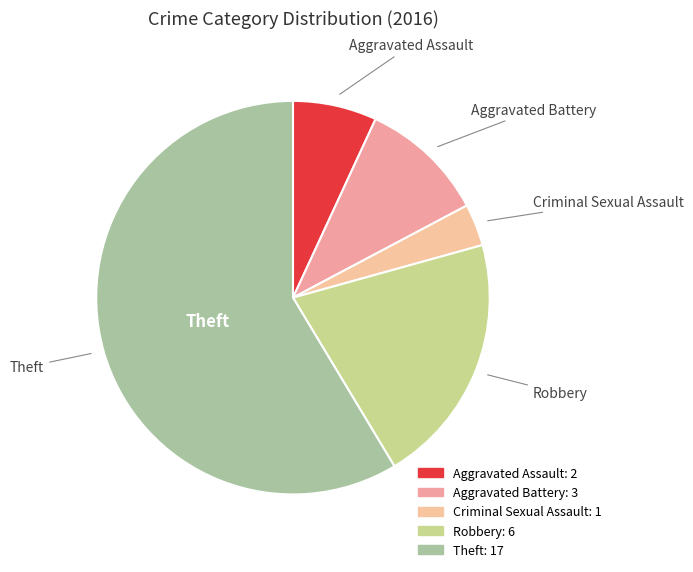

Which category has the biggest portion of the pie?

Theft